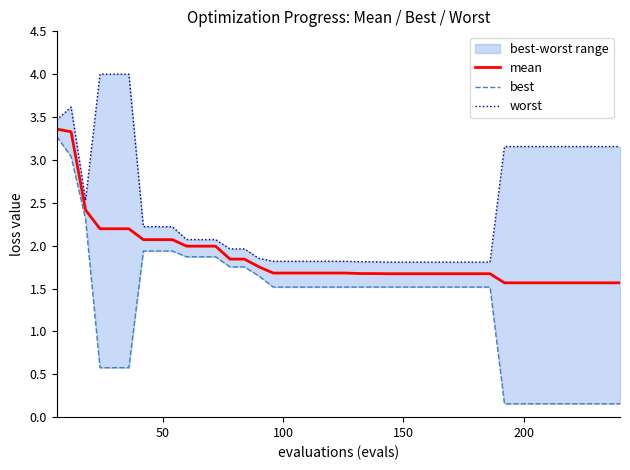

What is the maximum value for mean?

3.4